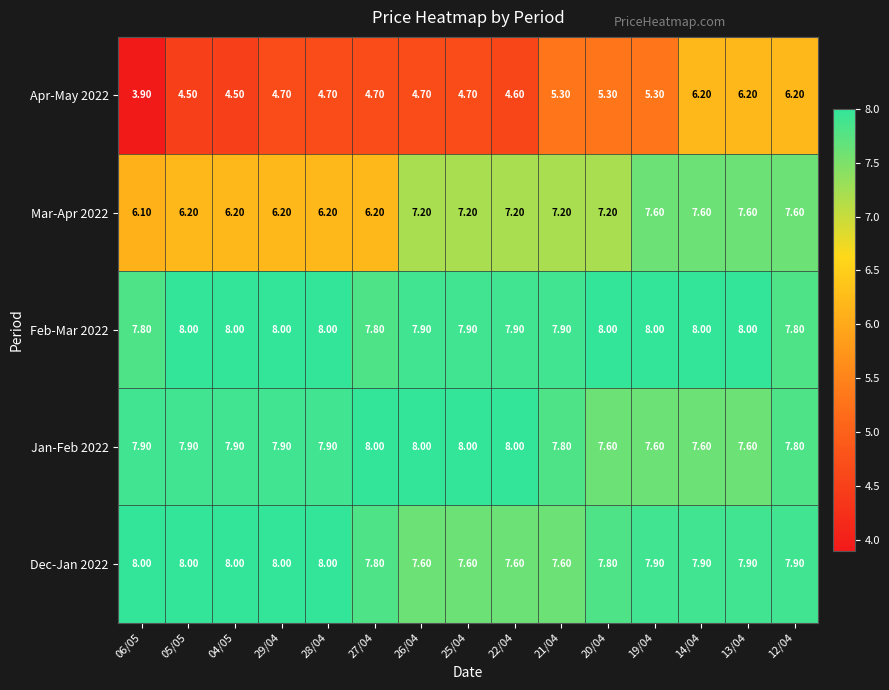

Which label corresponds to the smallest value in the chart?

06/05